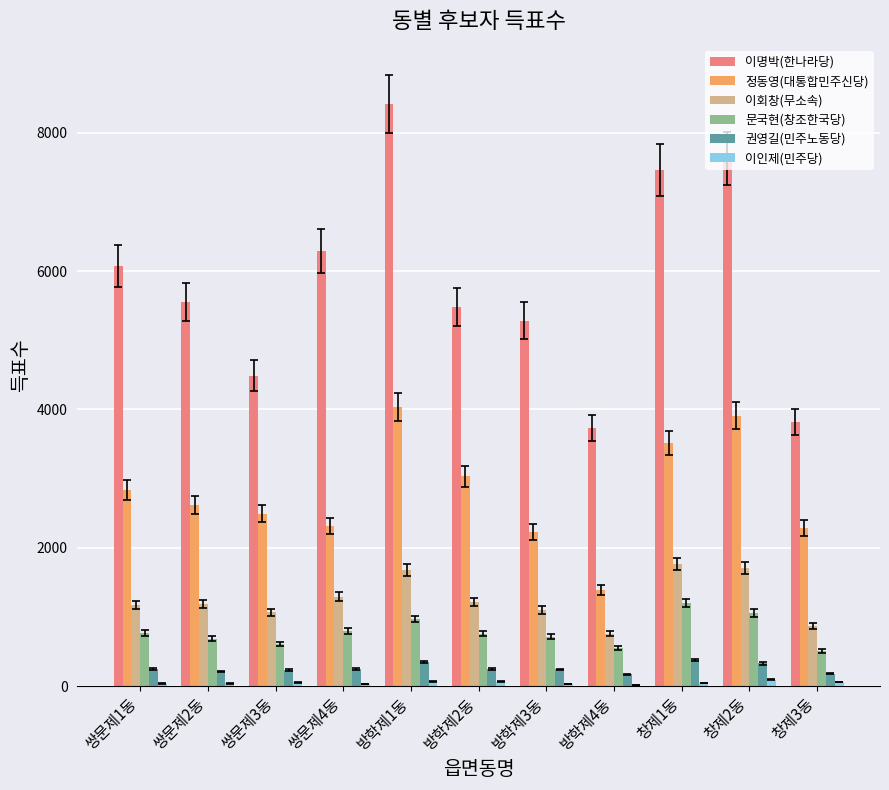

Which series has the largest total across all categories?

이명박(한나라당)